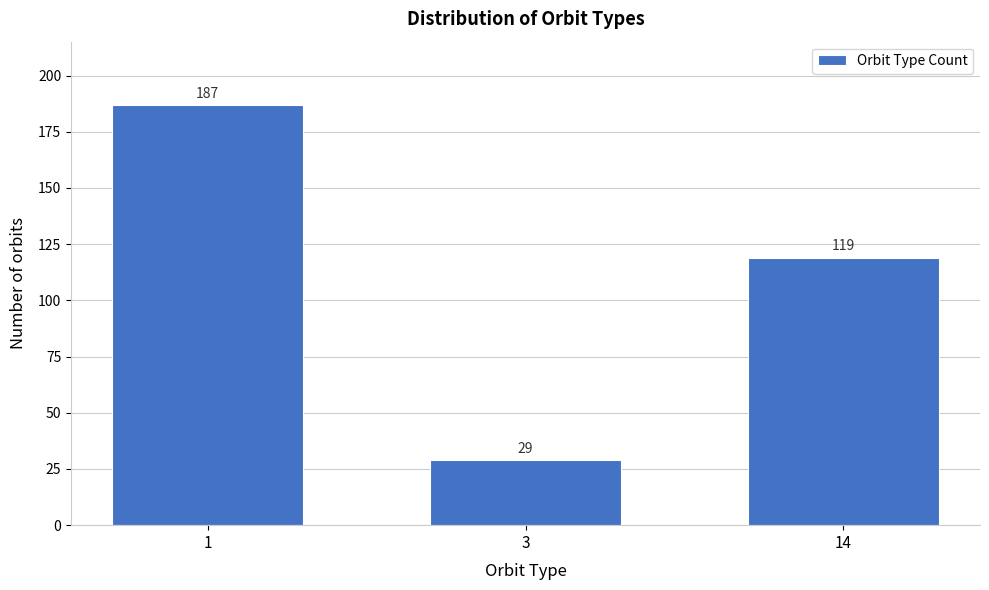

Reading left to right, extract all data points from this chart.

1=187	3=29	14=119